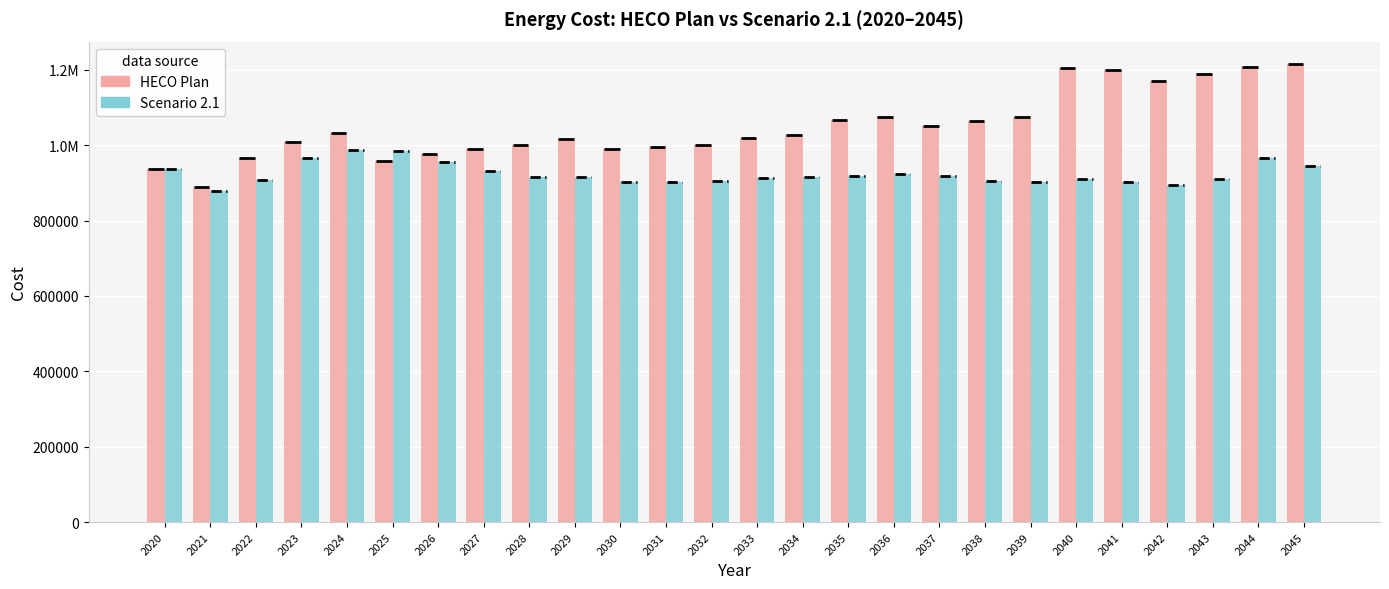

What is the smallest value displayed?

877170.2